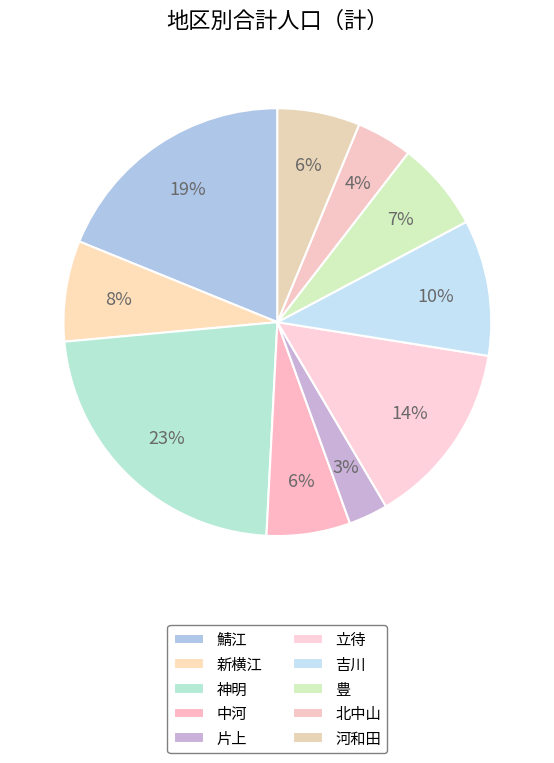

Which slice is the smallest?

片上